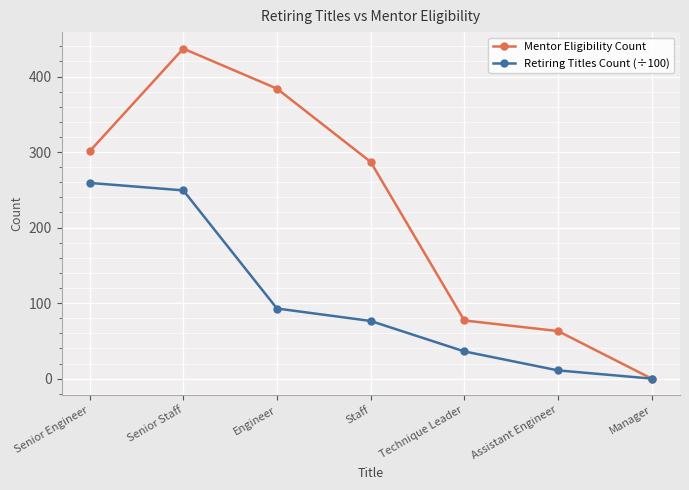

What is the label of the 4th point from the right?

Staff